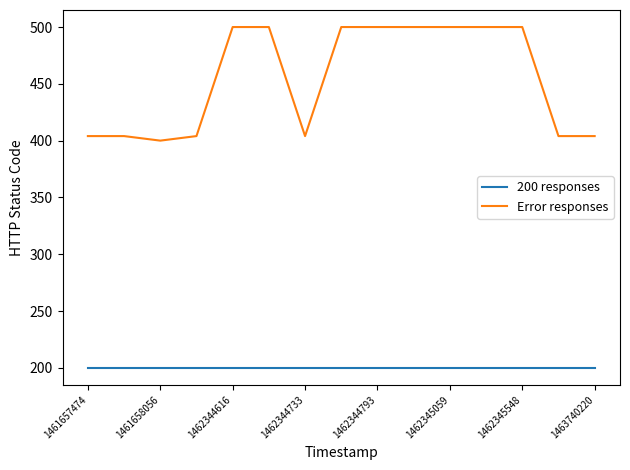

Which series has the largest range (max minus min)?

Error responses